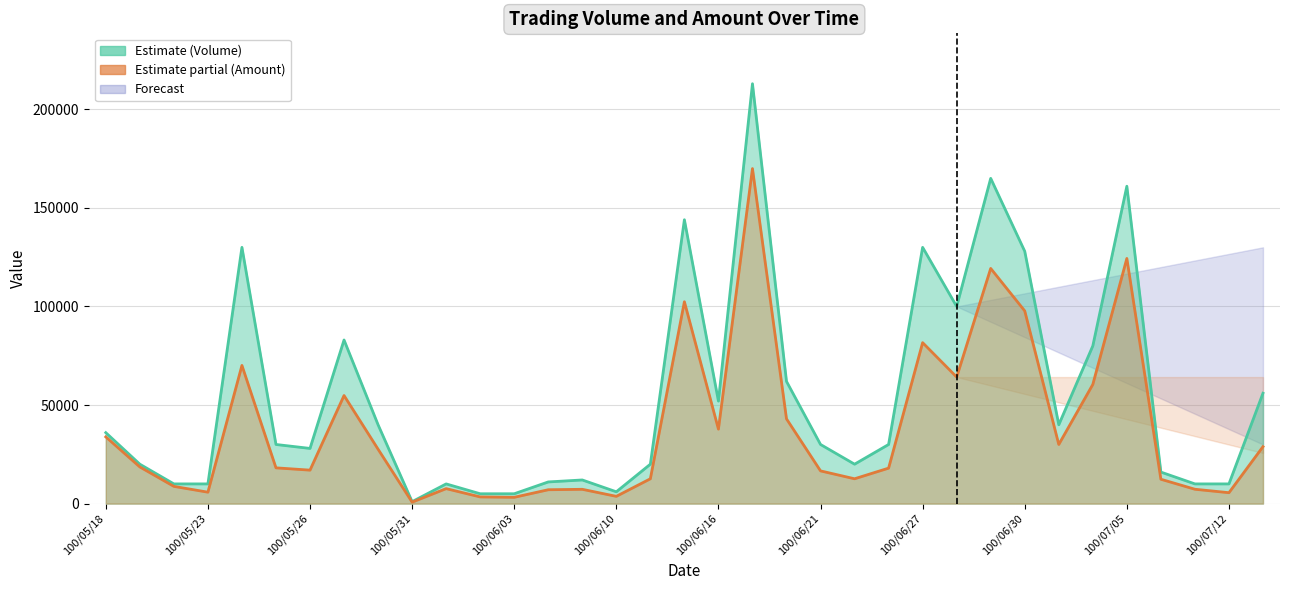

What is the sum of the Amount (col_2) values at 100/05/30 and 100/06/03?

30800